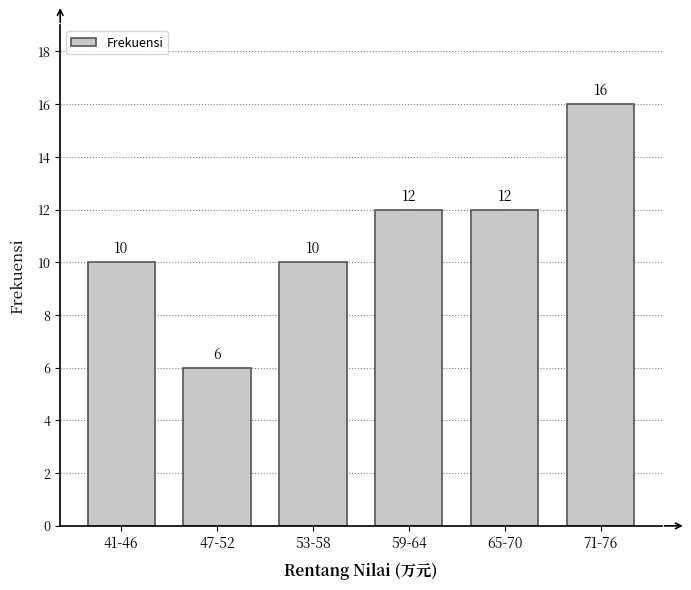

Reading right to left, extract all data points from this chart.

71-76=16	65-70=12	59-64=12	53-58=10	47-52=6	41-46=10